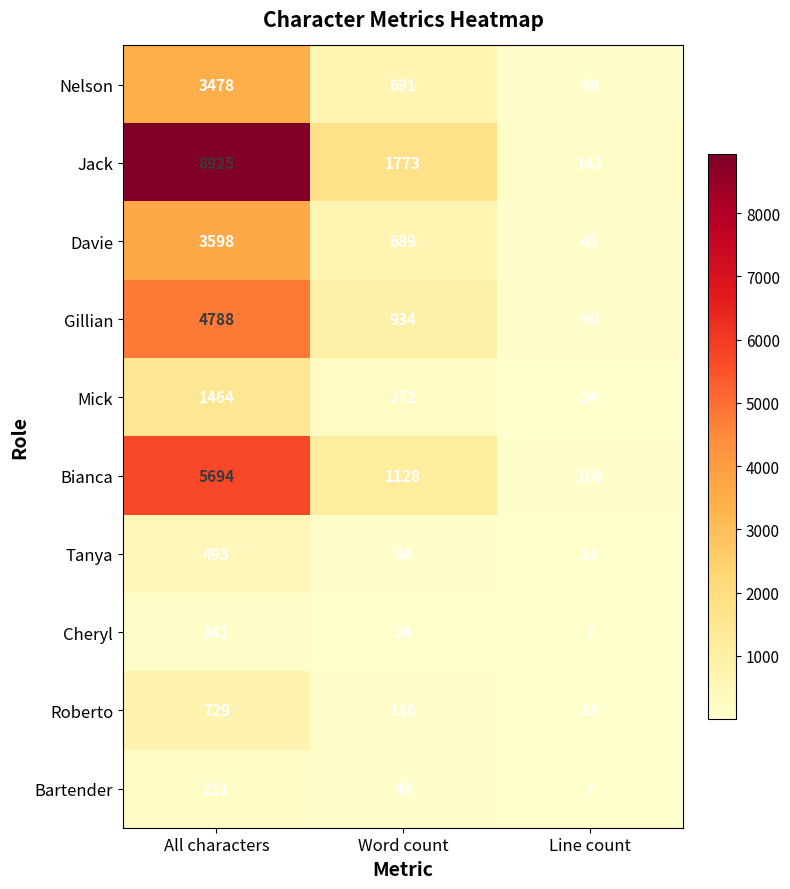

Reading right to left, list all the values displayed in this chart.

Nelson: Line count=69	Word count=691	All characters=3478
Jack: Line count=142	Word count=1773	All characters=8925
Davie: Line count=45	Word count=689	All characters=3598
Gillian: Line count=60	Word count=934	All characters=4788
Mick: Line count=24	Word count=272	All characters=1464
Bianca: Line count=108	Word count=1128	All characters=5694
Tanya: Line count=14	Word count=94	All characters=493
Cheryl: Line count=7	Word count=24	All characters=141
Roberto: Line count=13	Word count=136	All characters=729
Bartender: Line count=7	Word count=43	All characters=211